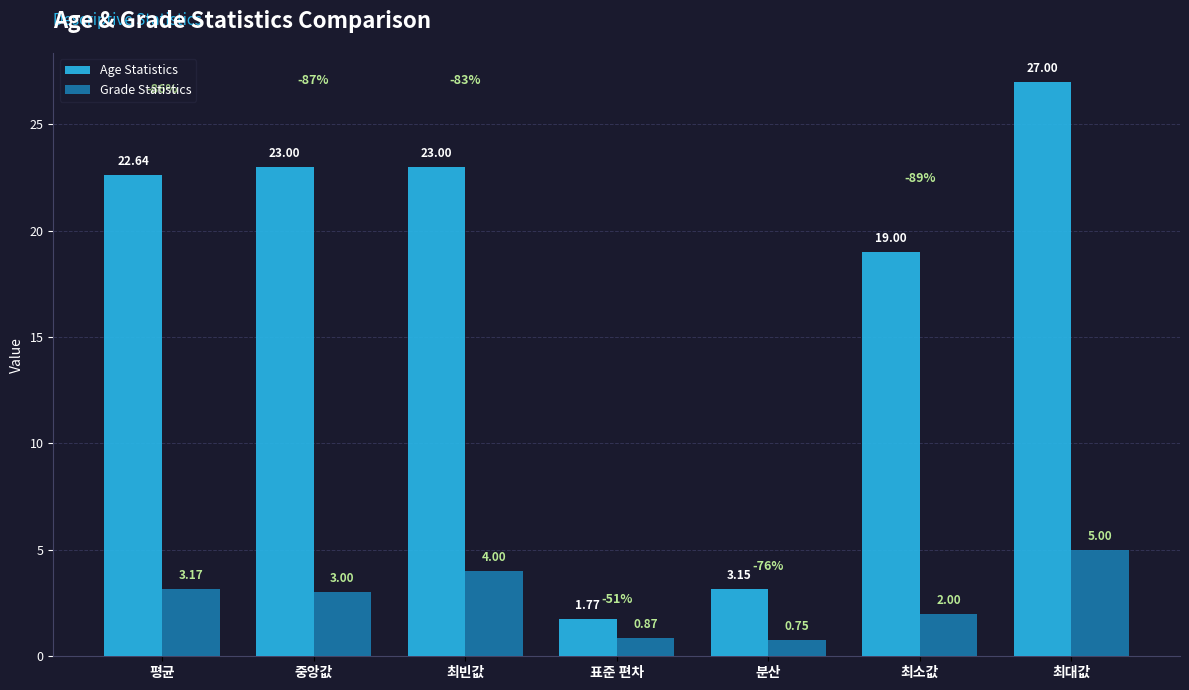

What is the difference between the maximum and minimum values in the Grade Statistics series?

4.2